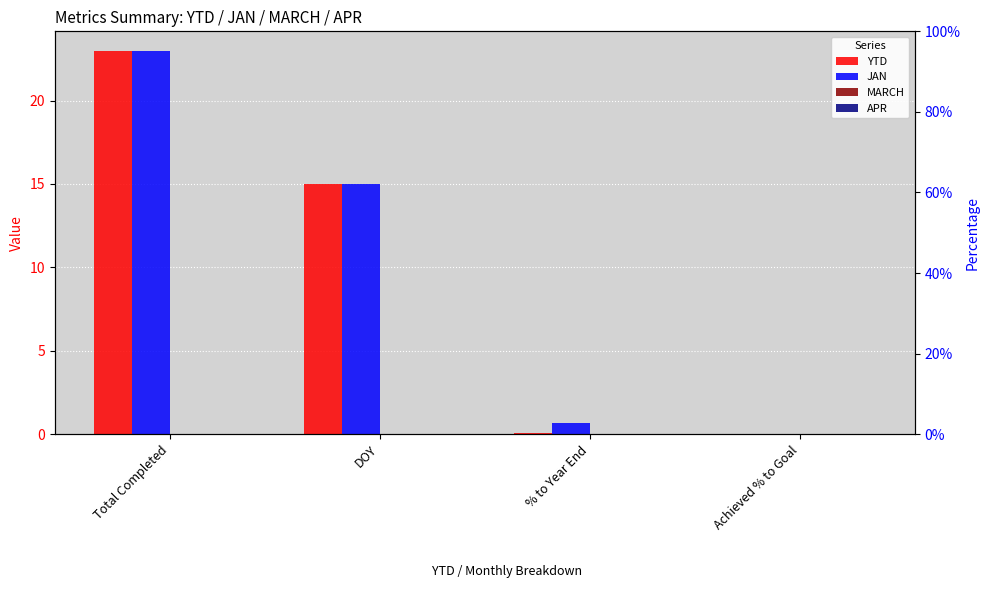

Reading left to right, what are all the values shown in this chart?

YTD: Total Completed=23.0	DOY=15.0	% to Year End=0.1	Achieved % to Goal=0.0
JAN: Total Completed=23.0	DOY=15.0	% to Year End=0.7	Achieved % to Goal=0.0
MARCH: Total Completed=0.0	DOY=0.0	% to Year End=0.0	Achieved % to Goal=0.0
APR: Total Completed=0.0	DOY=0.0	% to Year End=0.0	Achieved % to Goal=0.0